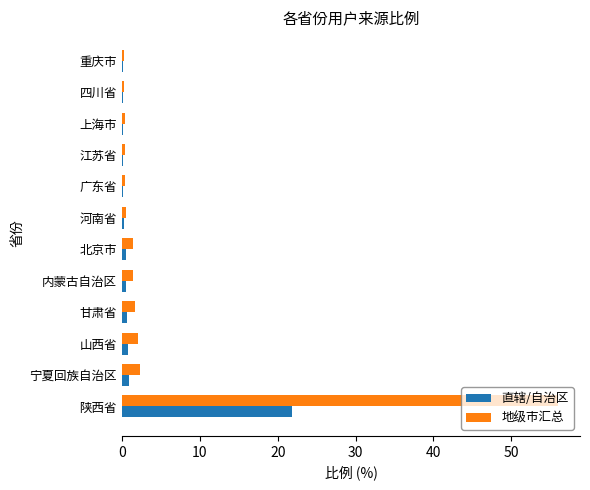

Is the value of 直辖/自治区 at 重庆市 greater than the value of 地级市汇总 at 北京市?

No